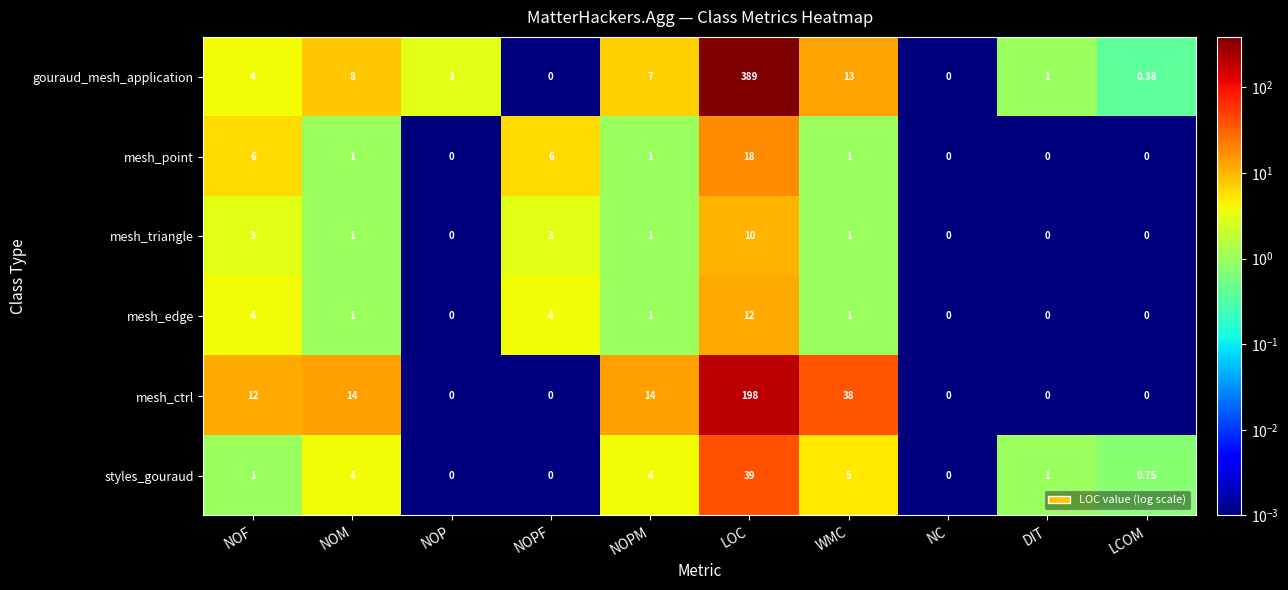

At which category is the sum across all series the highest?

LOC